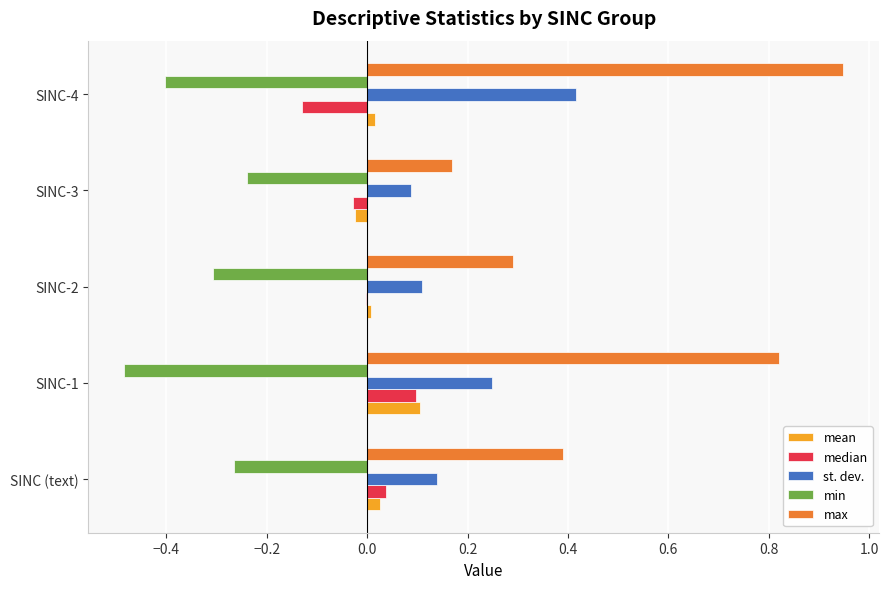

Which category has the highest value in the max series?

SINC-4